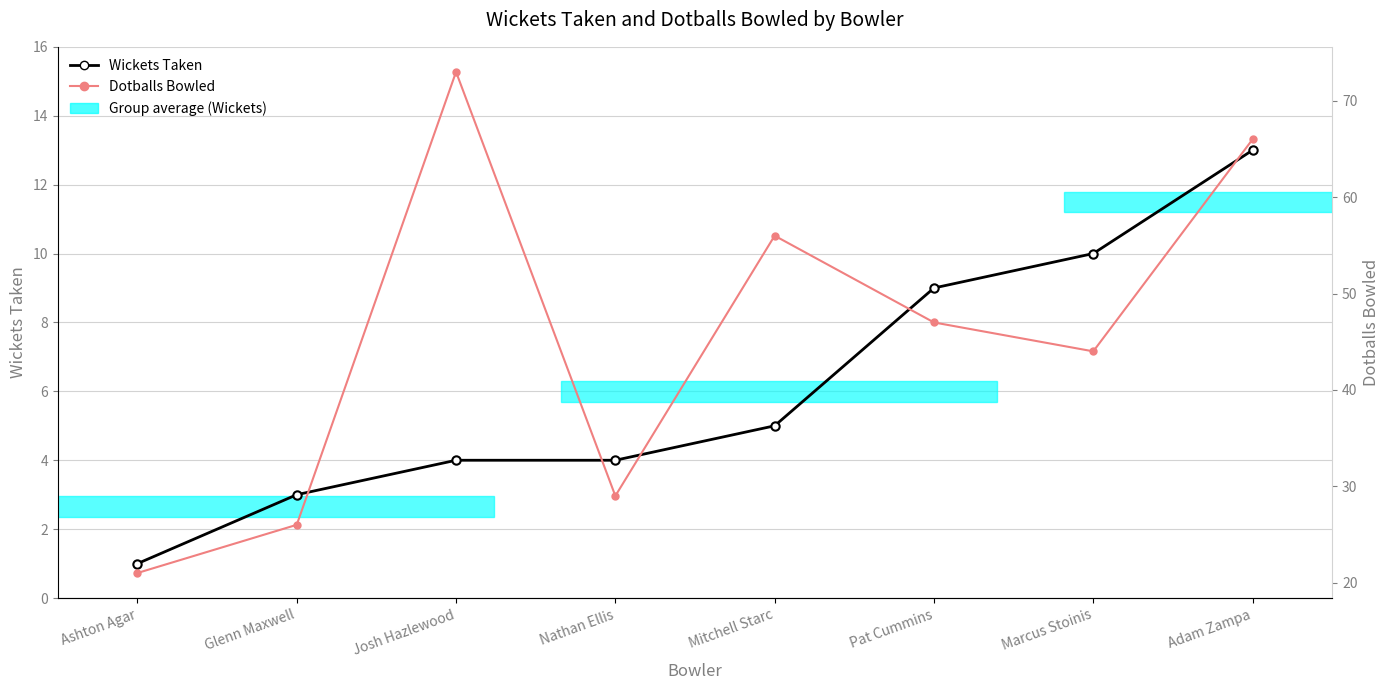

What is the lowest value of the Dotballs Bowled series?

21